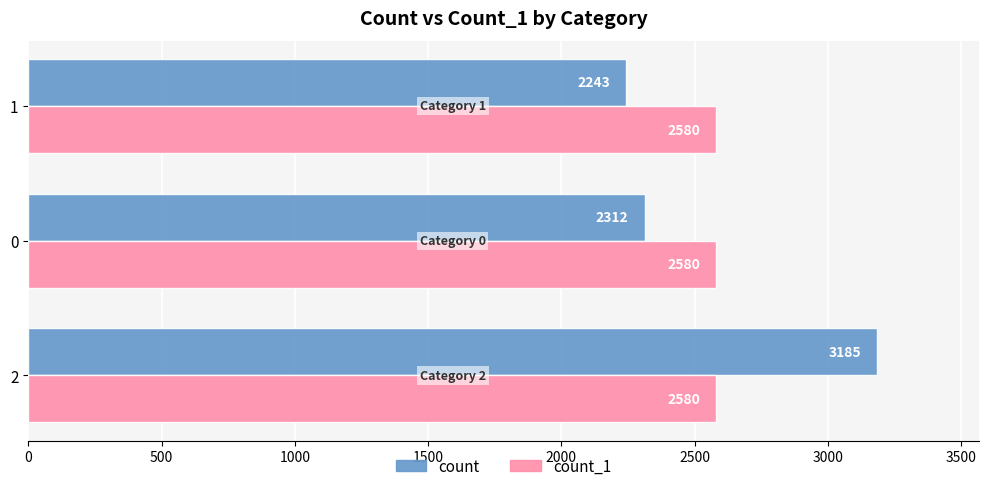

Is it true that count_1 equals 2580 at 1?

True